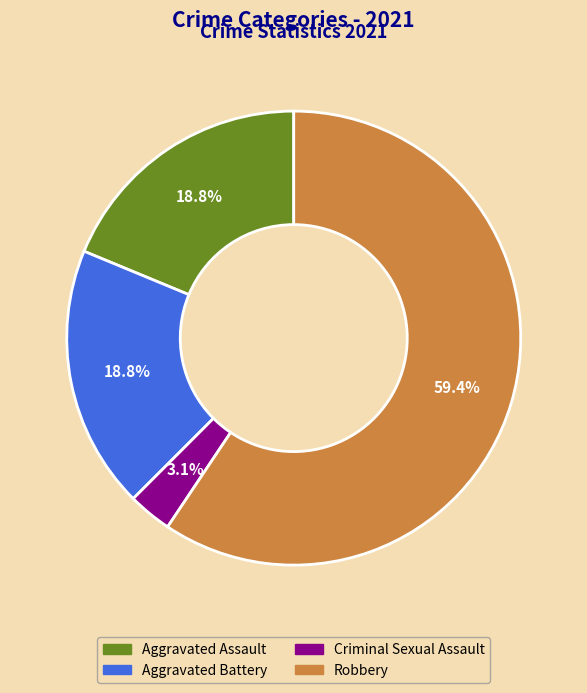

Which category has the smallest portion of the pie?

Criminal Sexual Assault